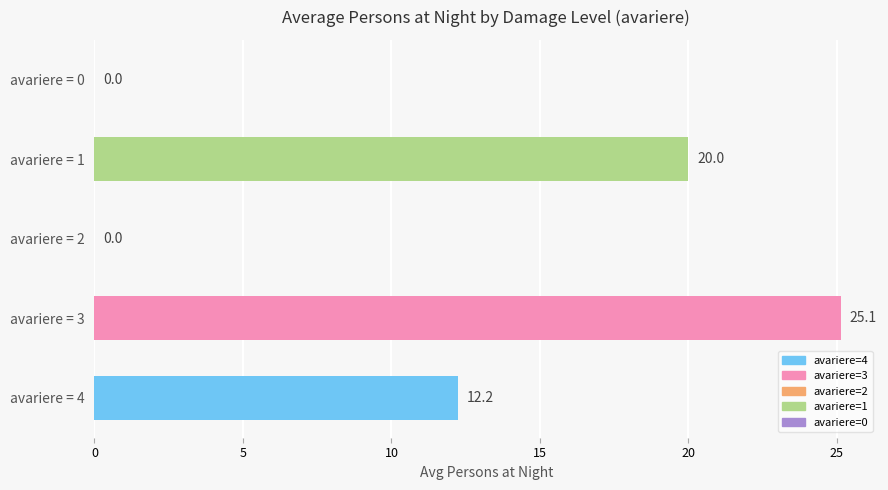

True or false: the data shows 18.1 at avariere = 4.

False